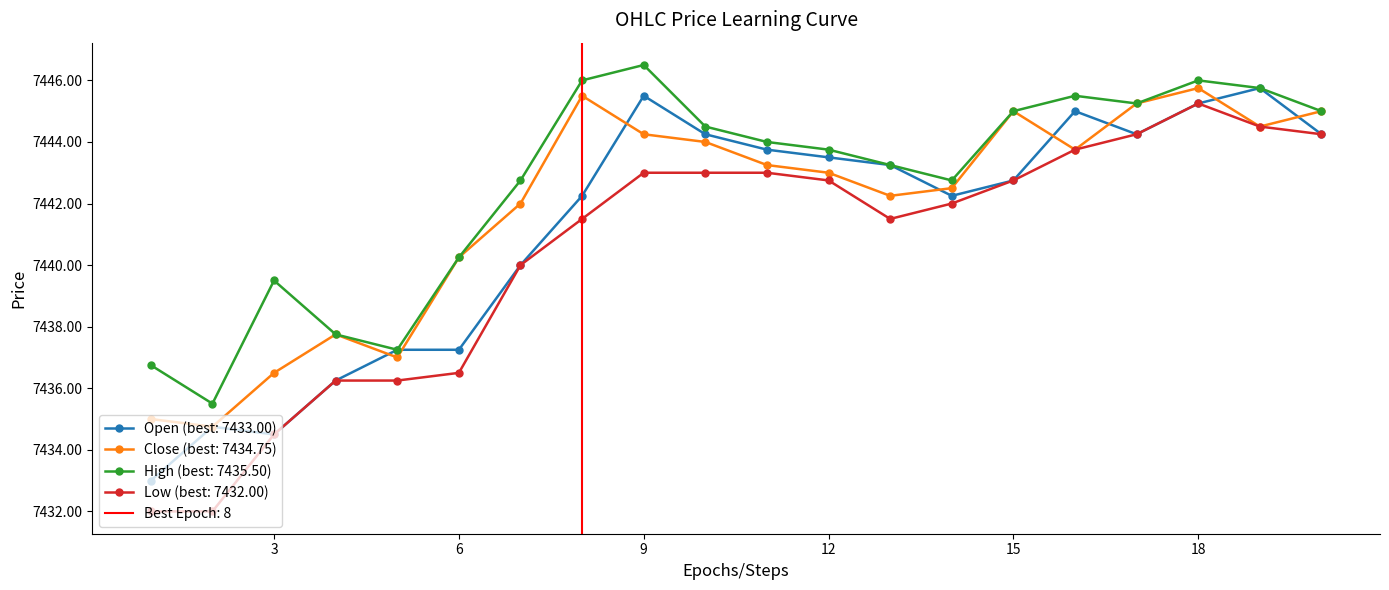

The value of Low at 19 is 4309.1. True or false?

False